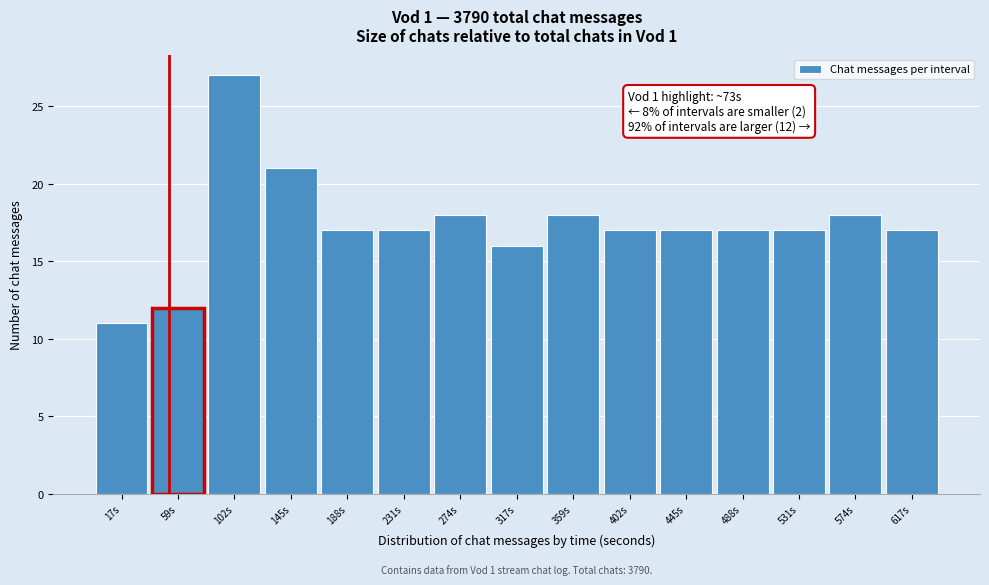

Reading left to right, what are all the values shown in this chart?

11	12	27	21	17	17	18	16	18	17	17	17	17	18	17